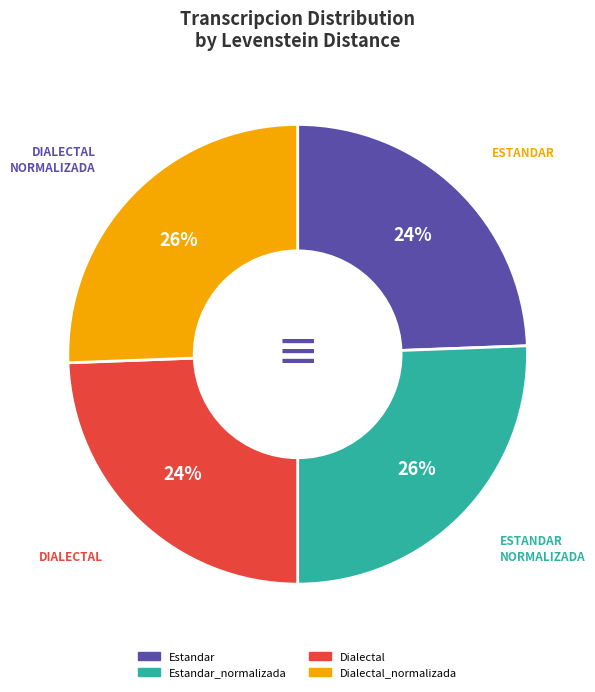

To the nearest percent, what is the average slice percentage?

25%